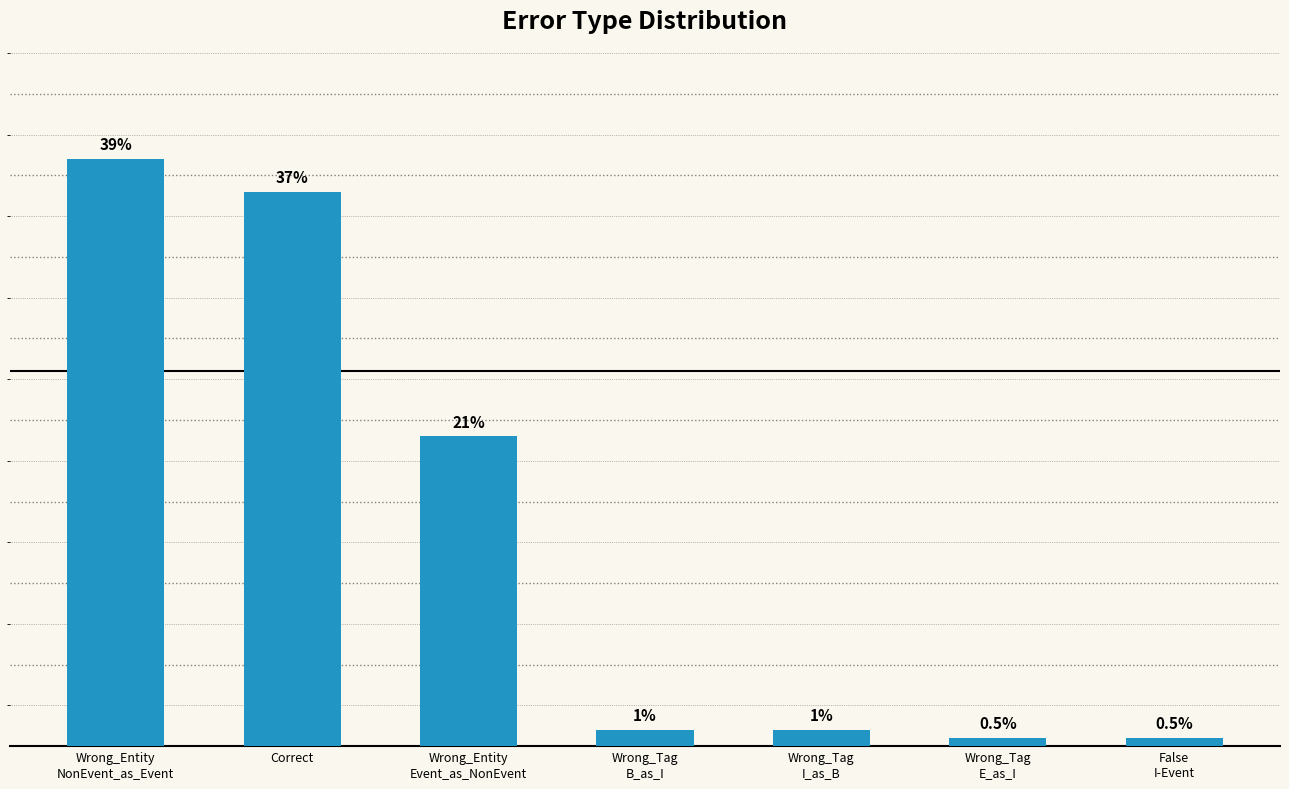

How many bars are there in total?

7